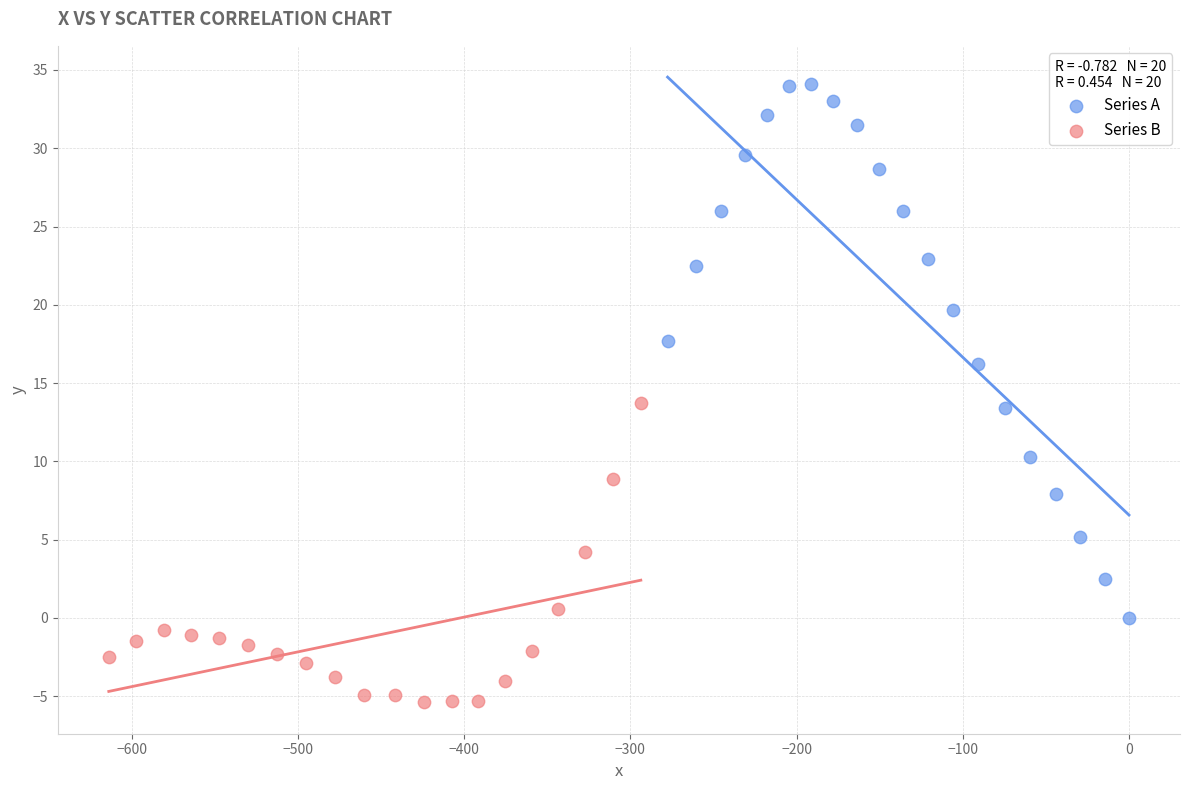

Which series reaches the minimum Y coordinate?

Series B